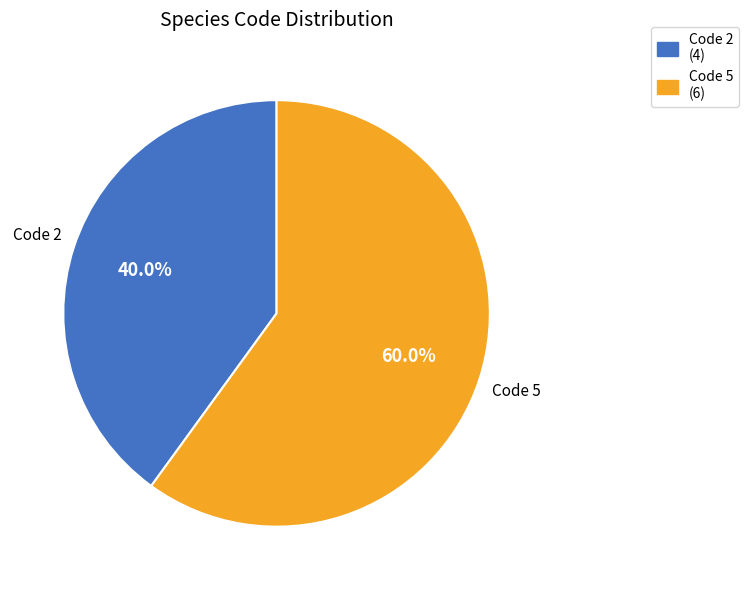

Count the number of slices in the pie.

2